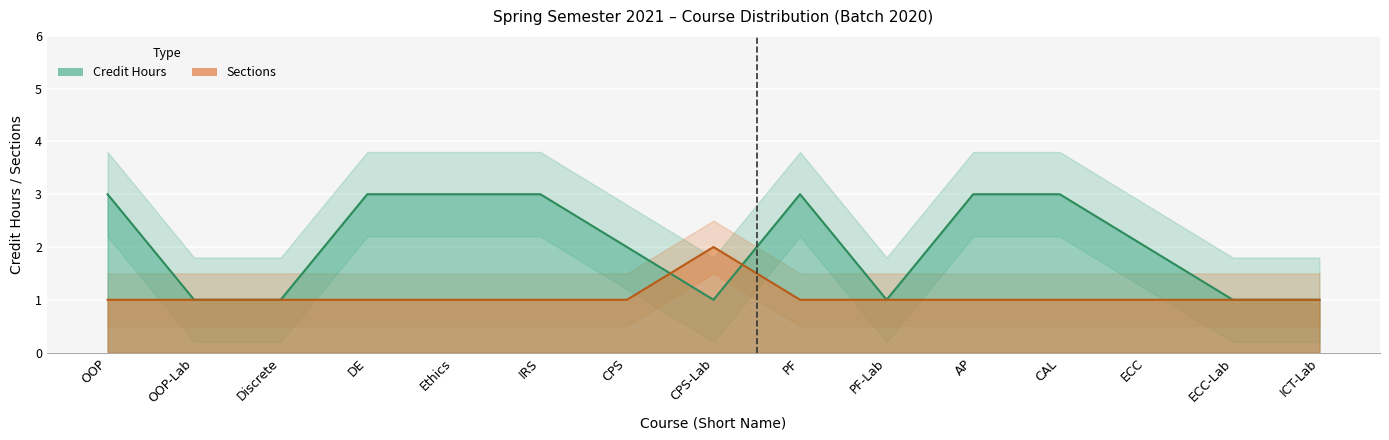

How many interior local peaks (higher than both neighbors) does the data have?

1